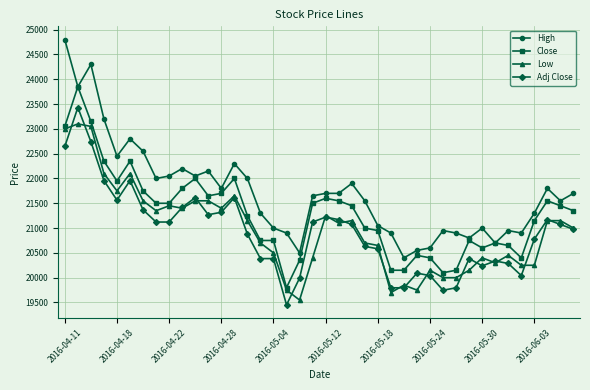

Which series has the widest spread of values?

High